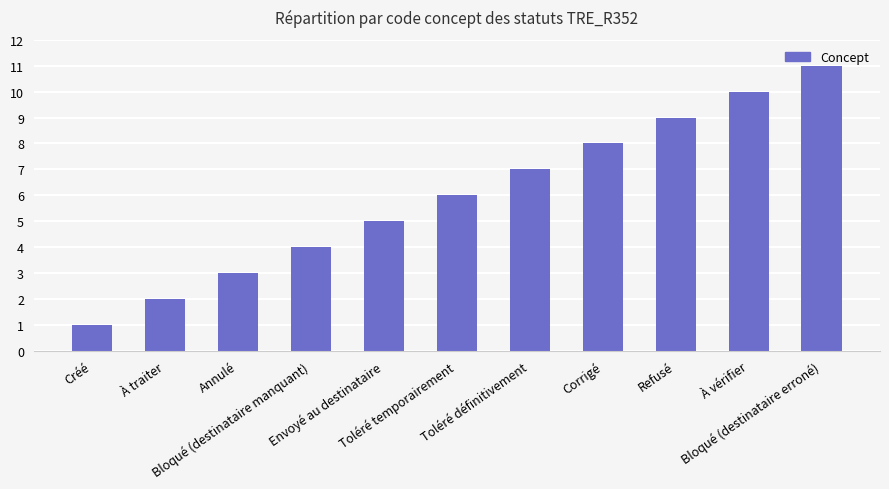

Reading left to right, extract all data points from this chart.

1	2	3	4	5	6	7	8	9	10	11